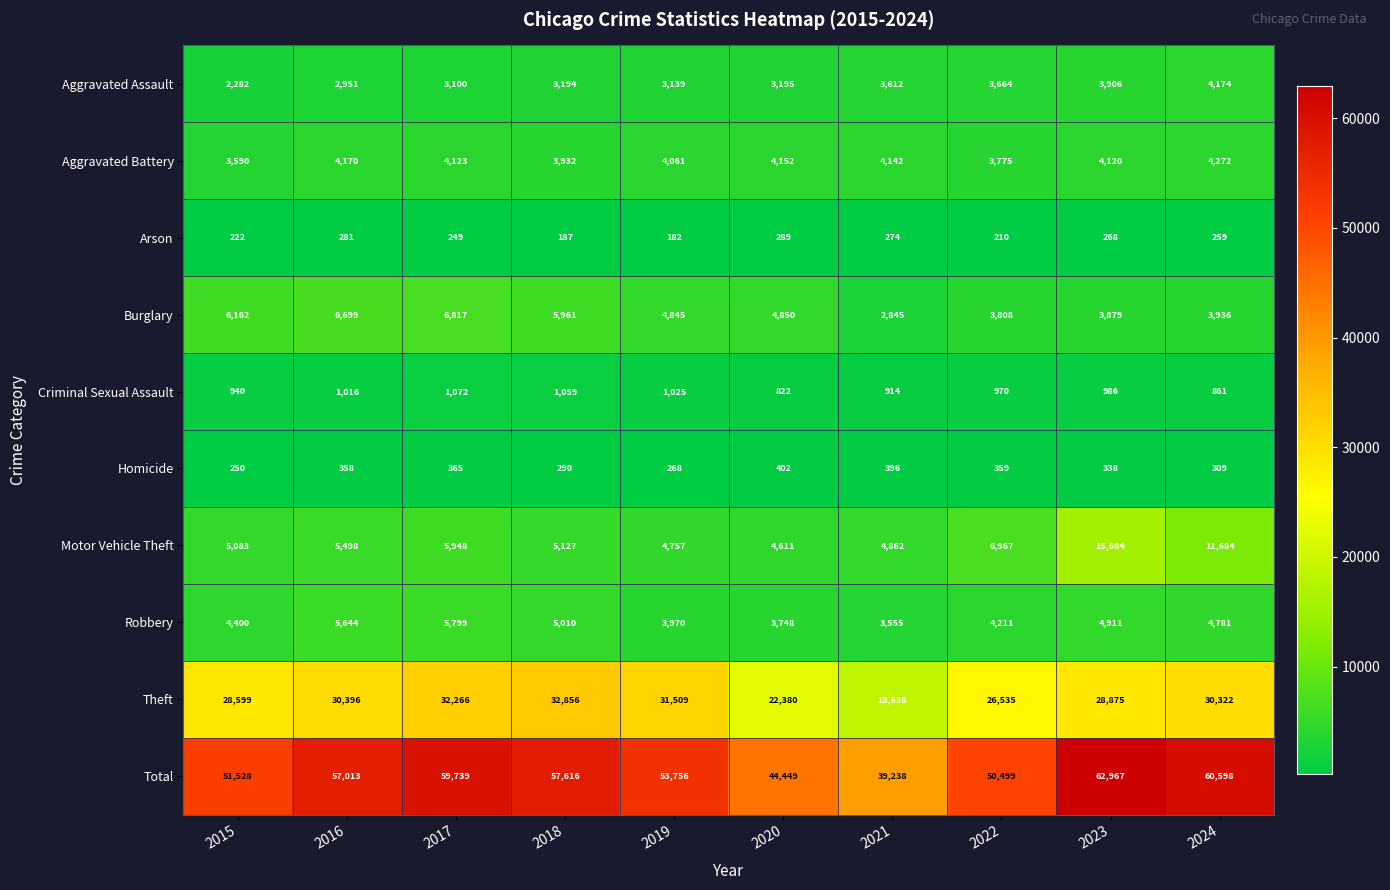

What is the sum of the Theft values at 2019 and 2018?

64365